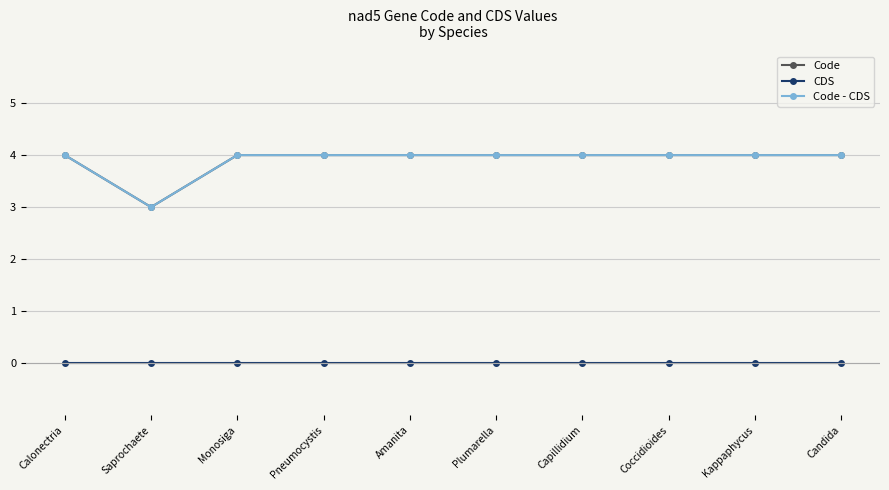

Is the value of Code at Amanita greater than the value of CDS at Plumarella?

Yes